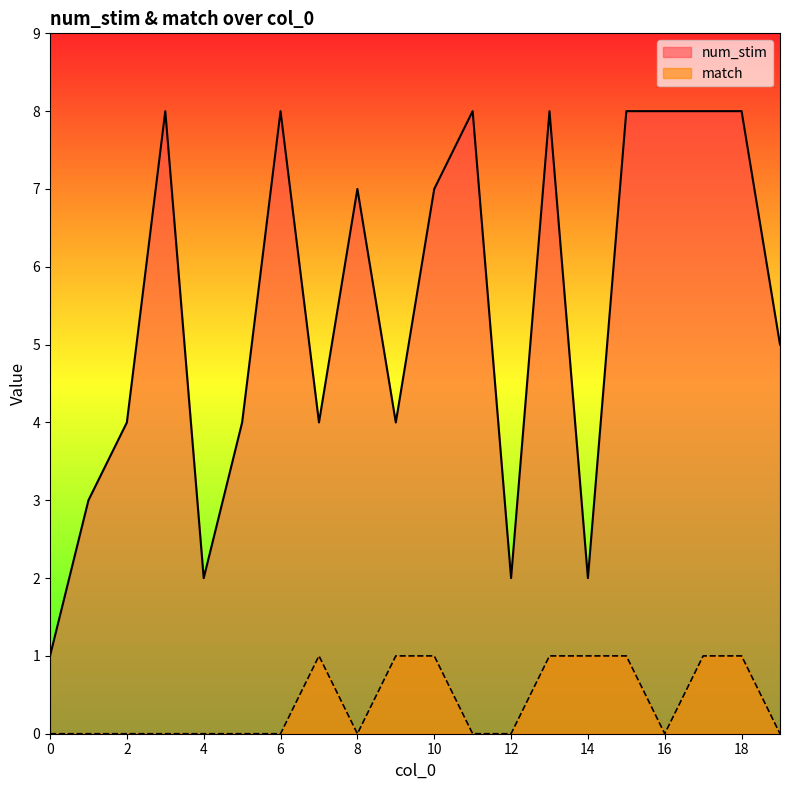

What is the difference between the second highest and second lowest values in the num_stim series?

6